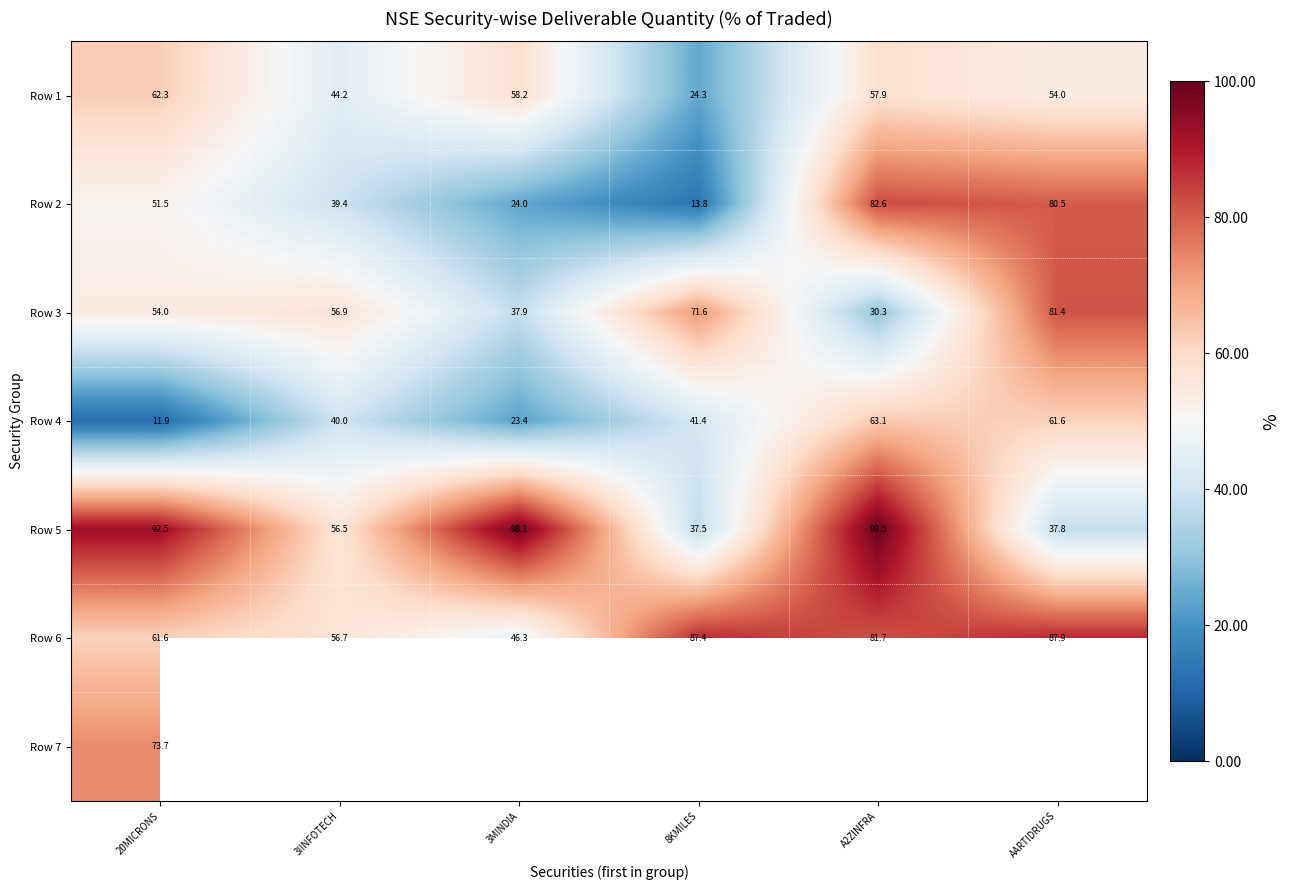

The Row 1 series shows 4.9 at 8KMILES. True or false?

False